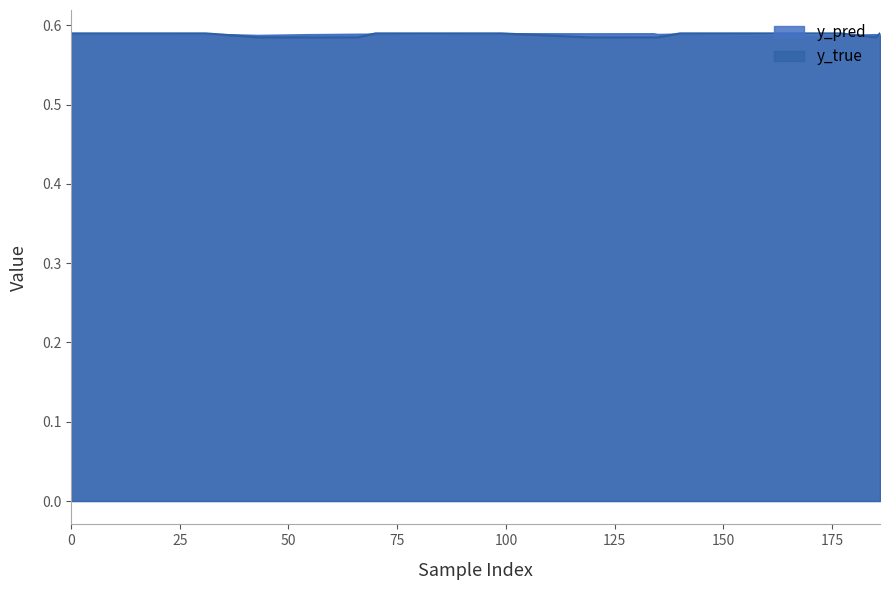

Read the y_true value at 177.

0.6